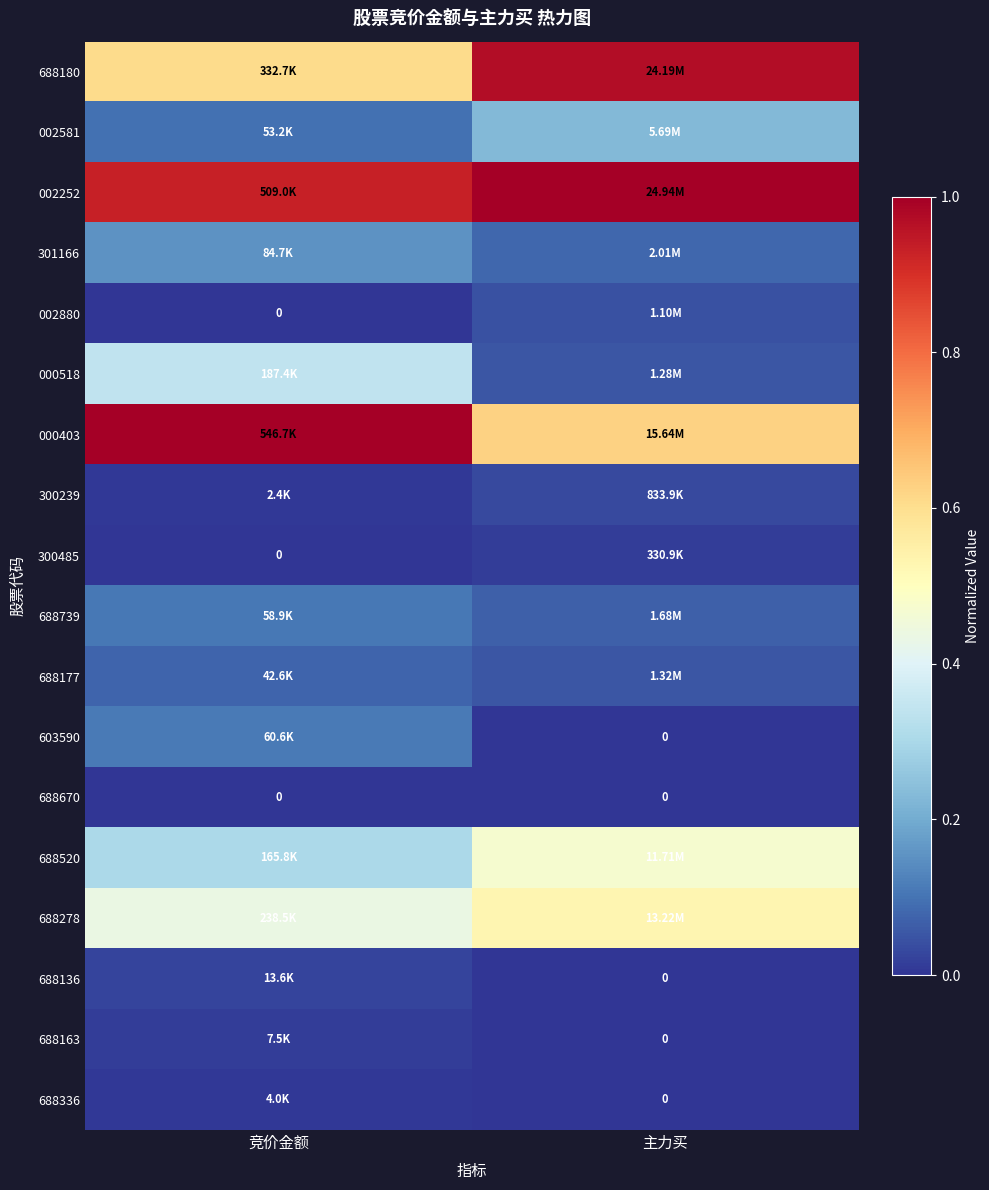

What is the difference between the maximum and minimum values in the 000403 series?

0.4